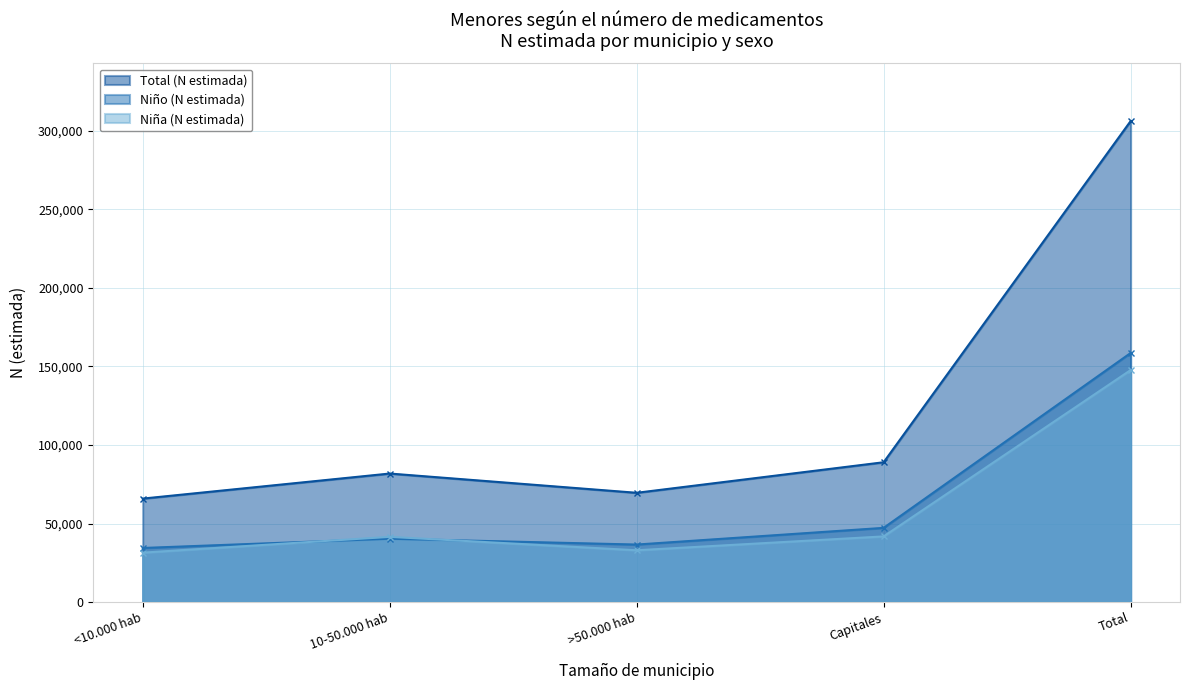

The value of Total (N estimada) at <10.000 hab is 31318. True or false?

False